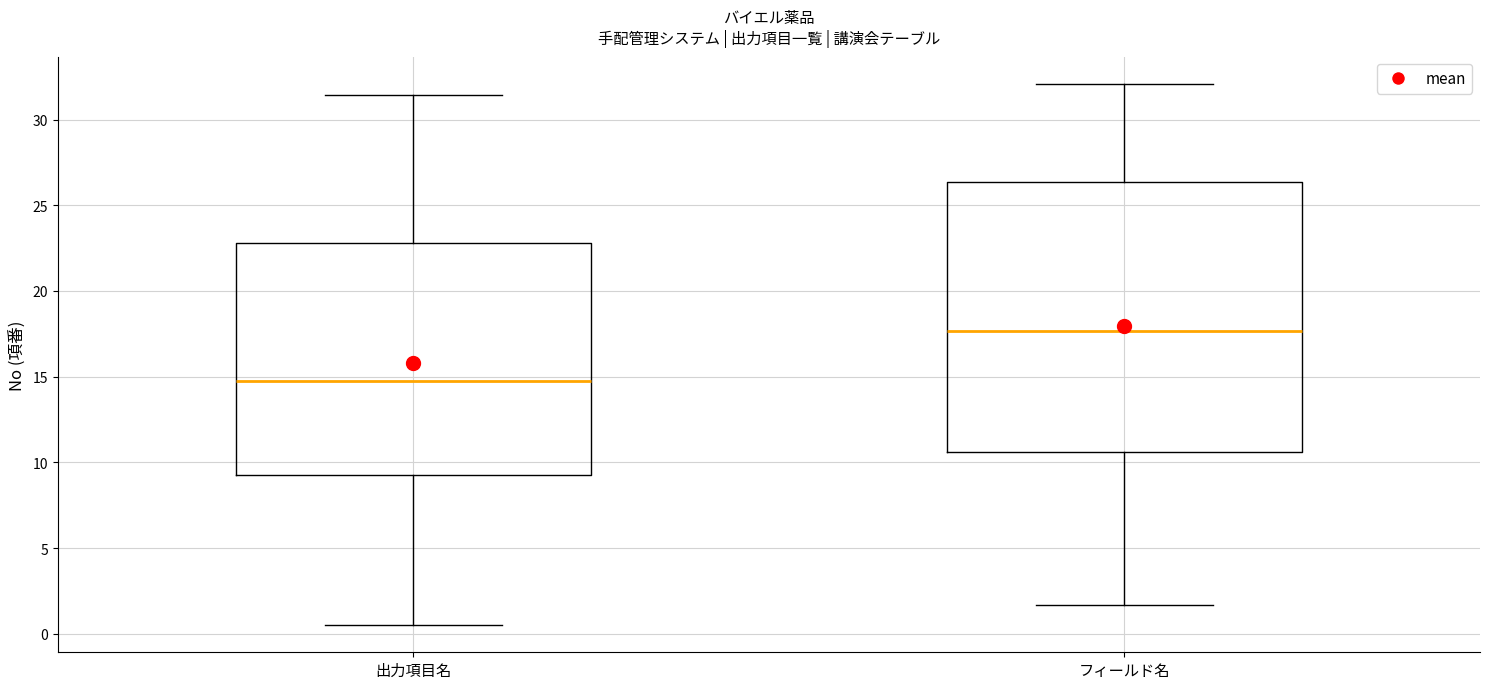

Where is the lower edge of the box for フィールド名 on the y-axis? The values are not printed on the chart, so give them approximately, as read against the axis.

10.5